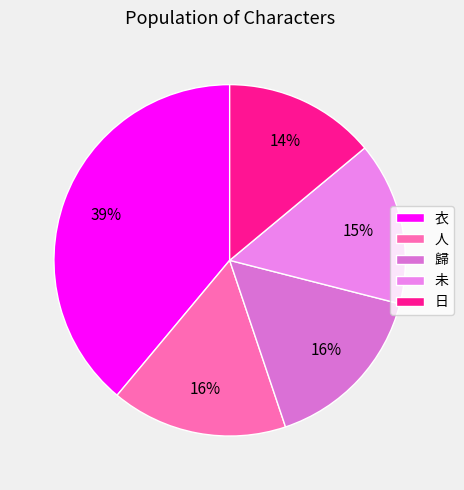

How many segments does this pie chart have?

5